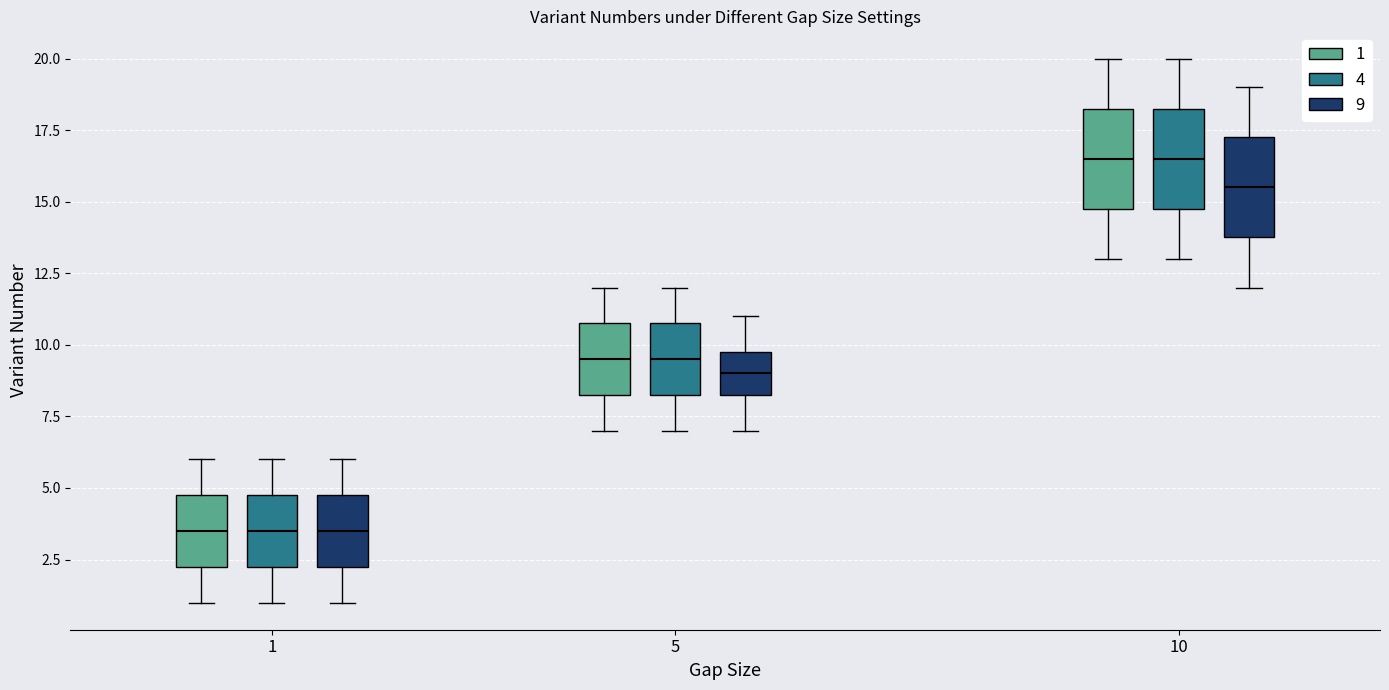

Reading left to right, read every box against the y-axis: the position of its median line, the range the box covers, and the ends of its whiskers. The values are not printed on the chart, so give them approximately, as read against the axis.

1 (1): median 3.5, box 2.5 to 5.0, whiskers 1.0 to 6.0
1 (4): median 3.5, box 2.5 to 5.0, whiskers 1.0 to 6.0
1 (9): median 3.5, box 2.5 to 5.0, whiskers 1.0 to 6.0
5 (1): median 9.5, box 8.5 to 11.0, whiskers 7.0 to 12.0
5 (4): median 9.5, box 8.5 to 11.0, whiskers 7.0 to 12.0
5 (9): median 9.0, box 8.5 to 10.0, whiskers 7.0 to 11.0
10 (1): median 16.5, box 15.0 to 18.5, whiskers 13.0 to 20.0
10 (4): median 16.5, box 15.0 to 18.5, whiskers 13.0 to 20.0
10 (9): median 15.5, box 14.0 to 17.5, whiskers 12.0 to 19.0